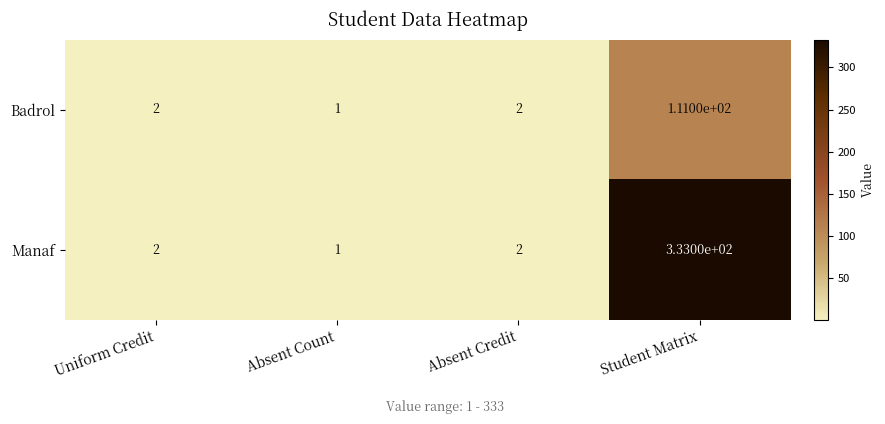

Reading left to right, list all the values displayed in this chart.

Badrol: 2	1	2	111
Manaf: 2	1	2	333